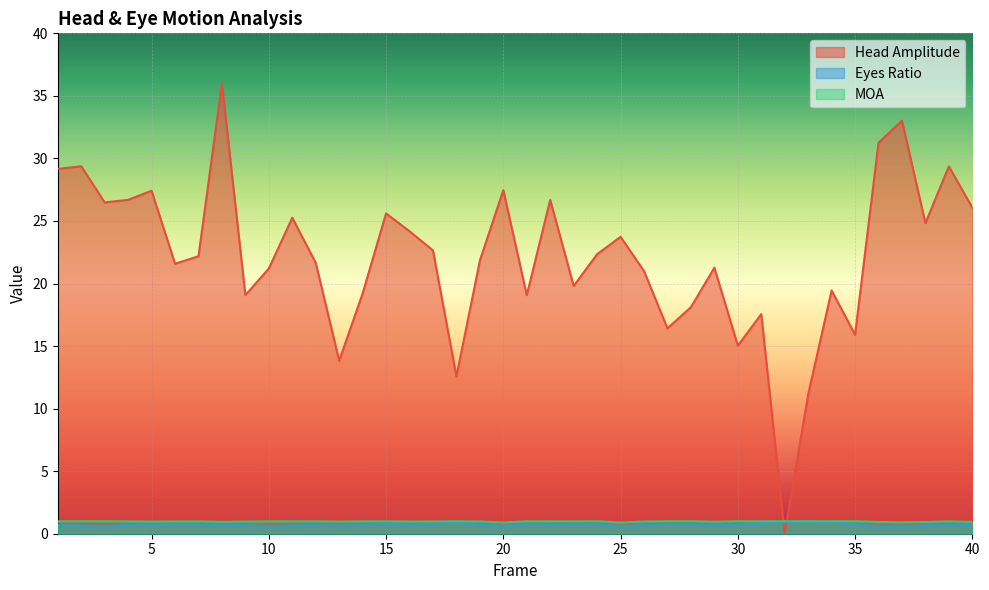

Between 26 and 30, which is larger?

26